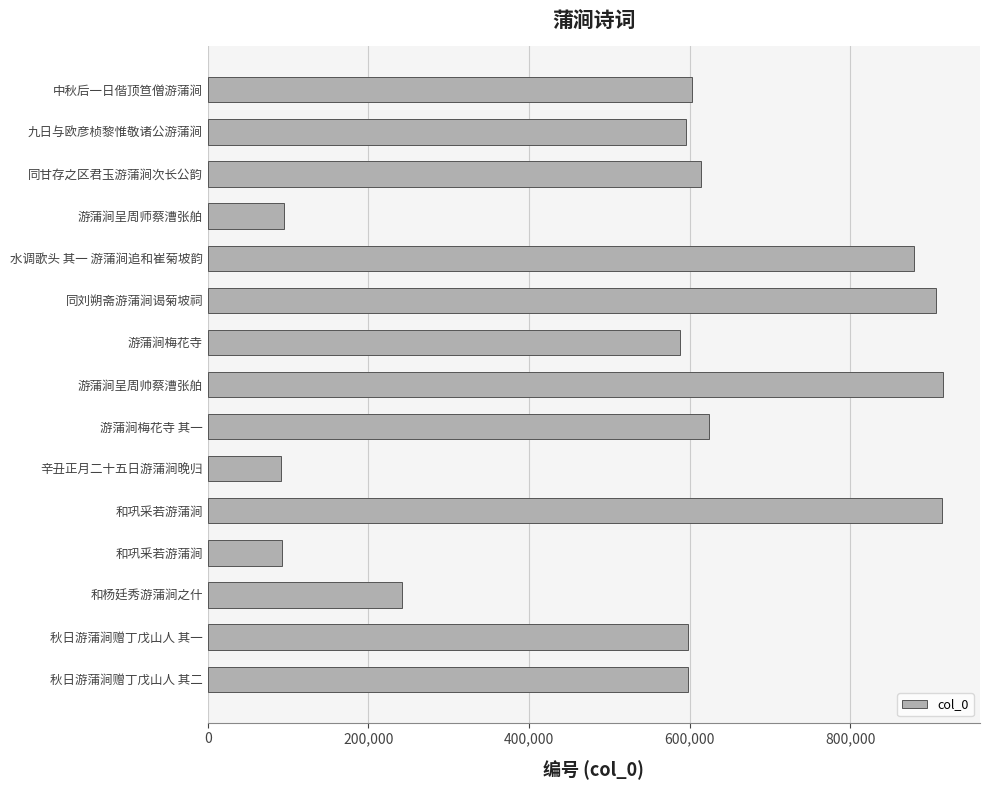

Does the chart contain any negative values?

No